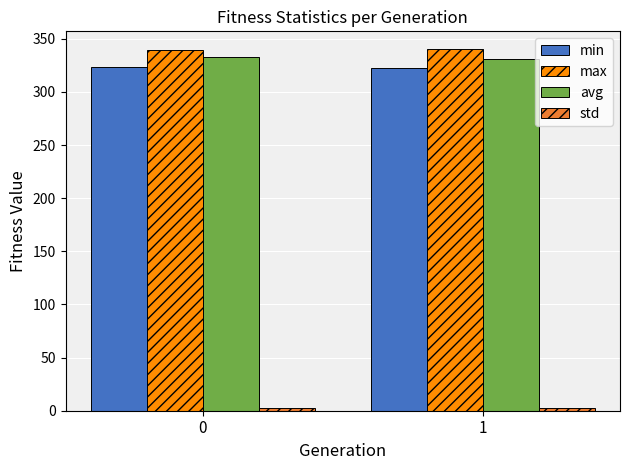

Is the value of max at 1 greater than the value of avg at 1?

Yes